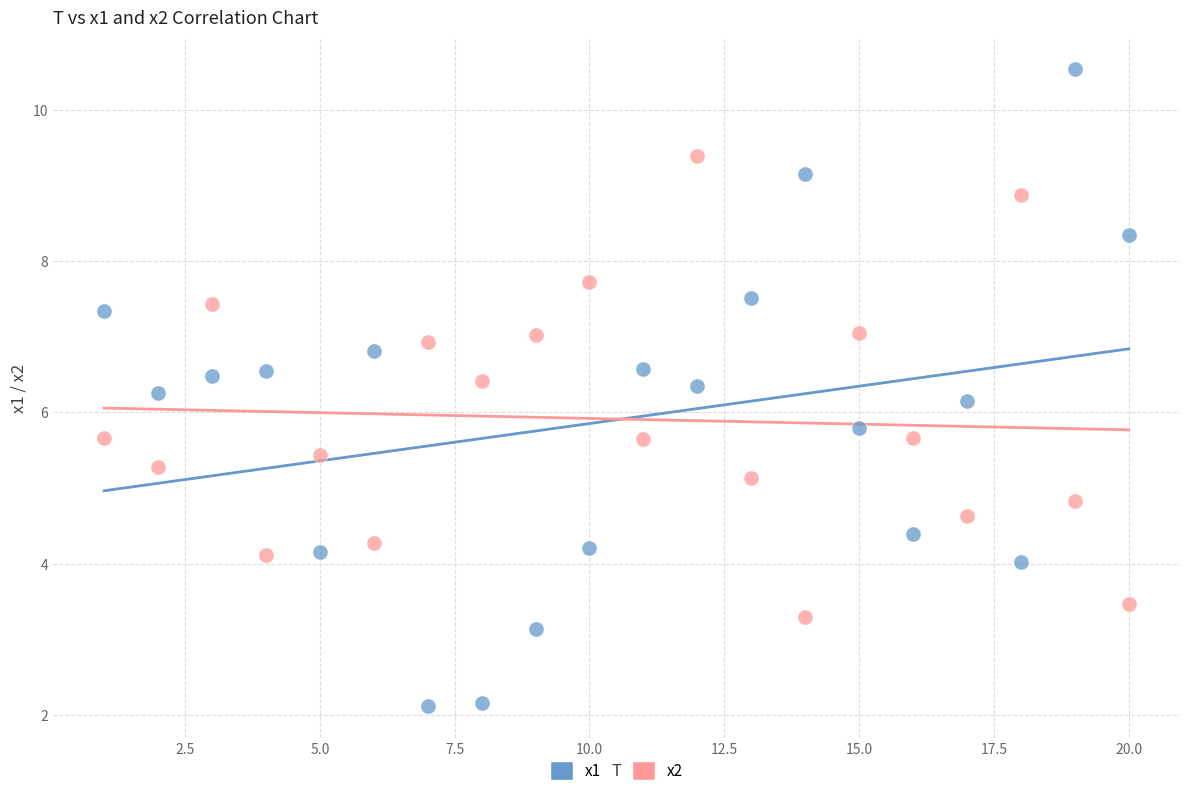

Which series has the largest Y range (max minus min)?

x1